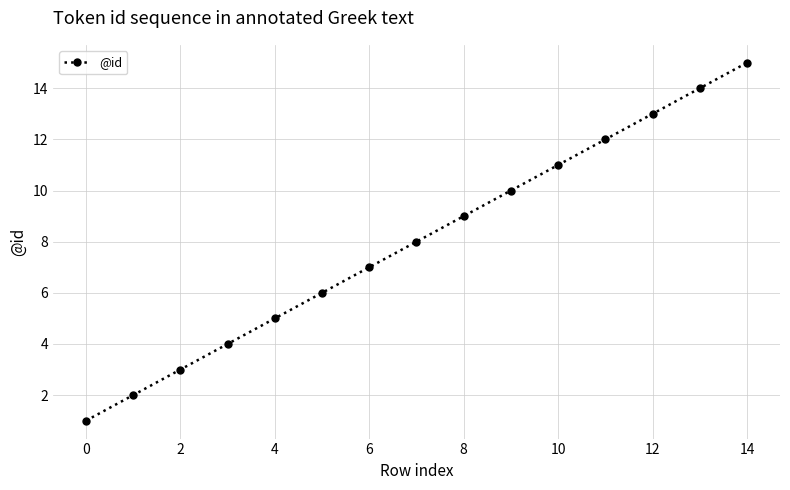

True or false: there are more than 0 points higher than both neighbors.

False